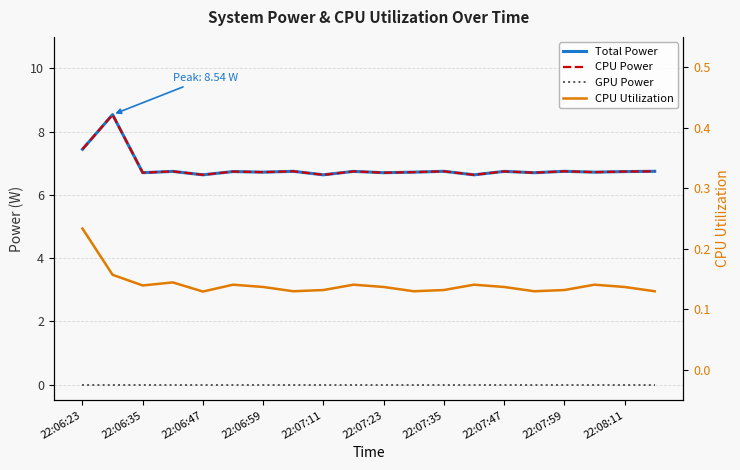

Is it true that Total Power equals 11.1 at 13?

False